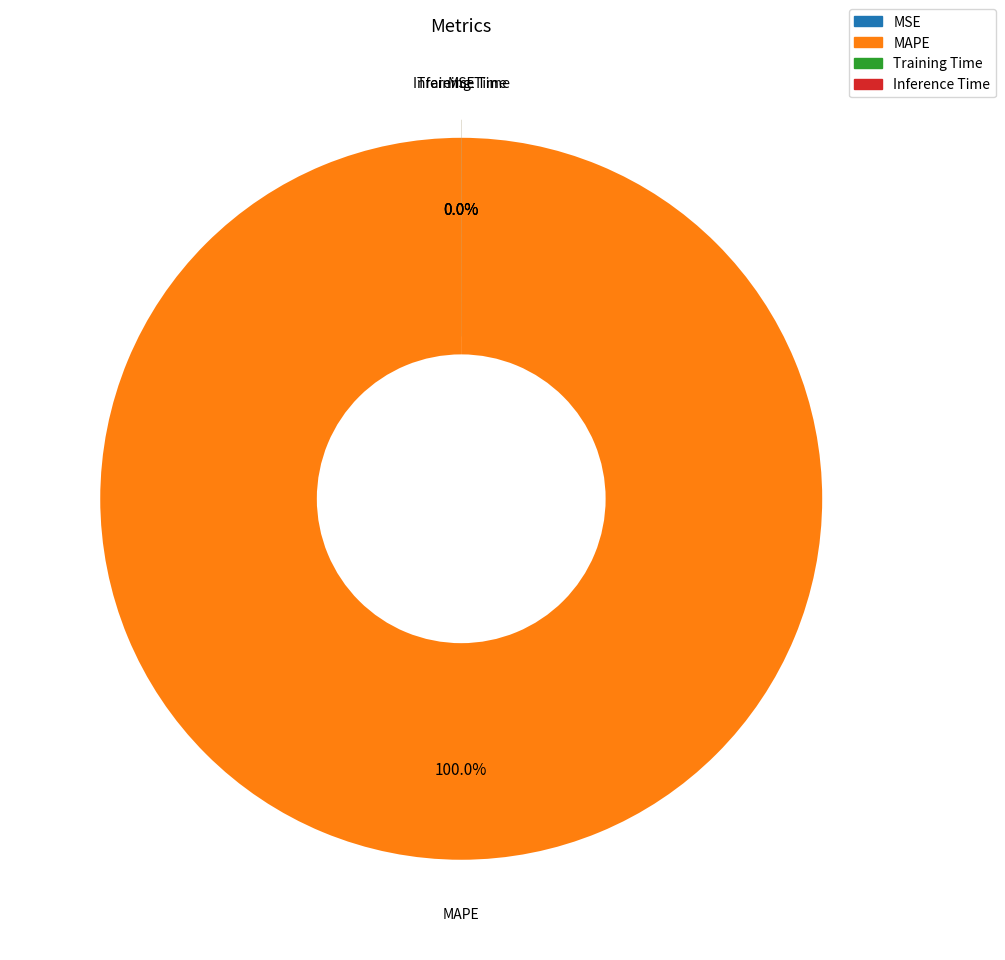

What is the largest slice in the pie chart?

MAPE